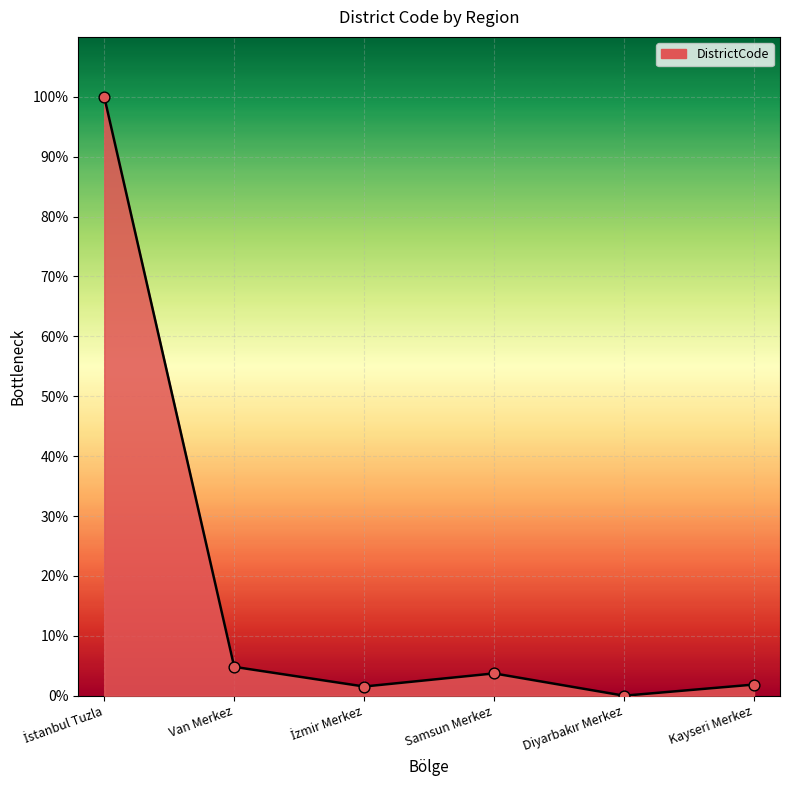

What is the greatest value displayed?

100.0